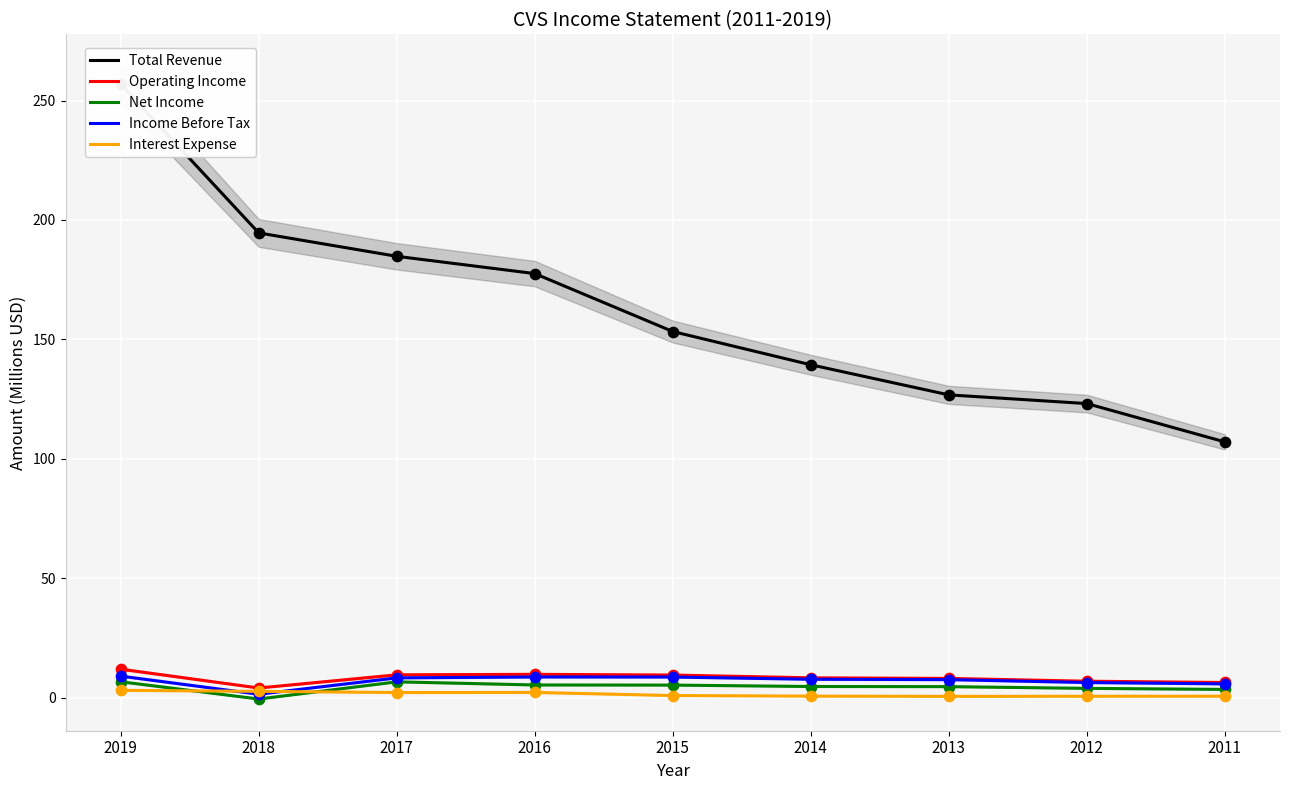

Which series has the largest total across all categories?

Total Revenue